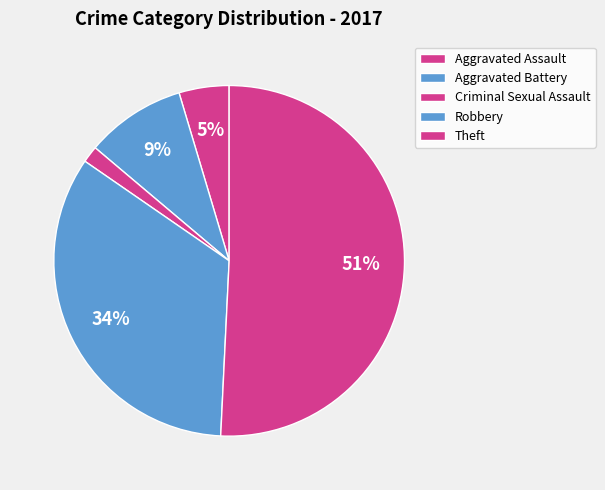

How many segments does this pie chart have?

5